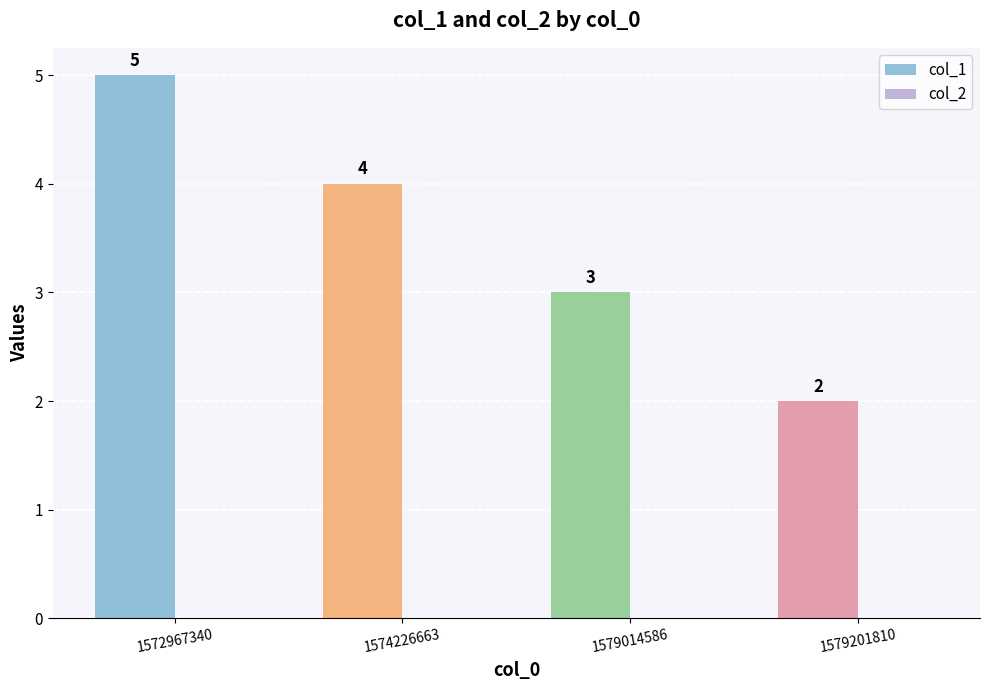

Which category has the highest value across all series?

1572967340